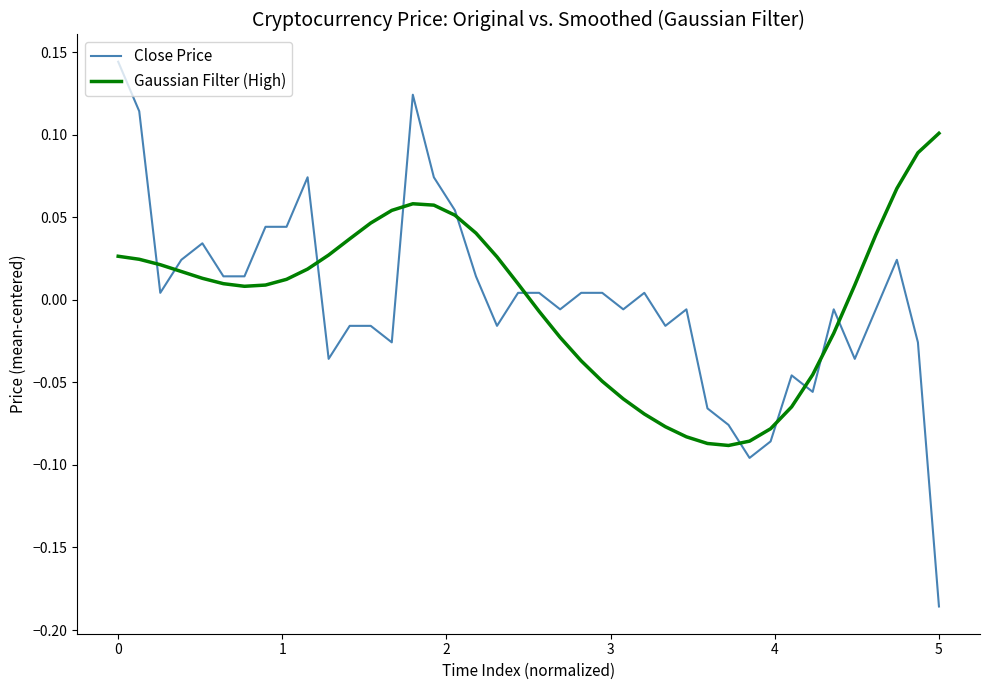

Rank the series by their maximum value, from lowest to highest.

Gaussian Filter (High), Close Price